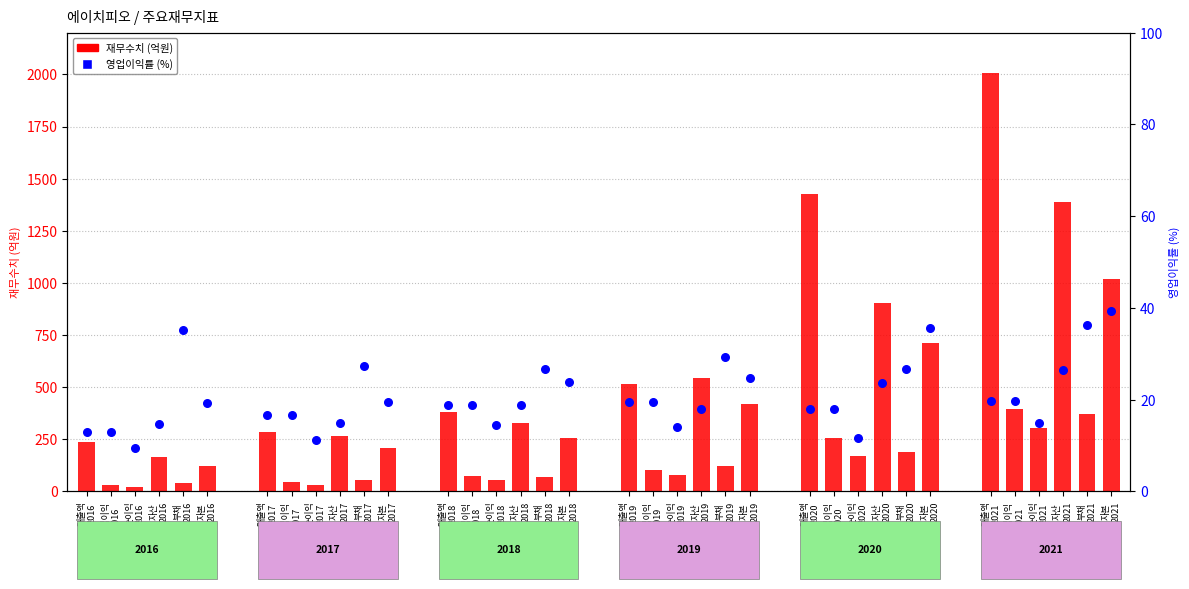

At which category is the sum across all series the highest?

매출액
2021